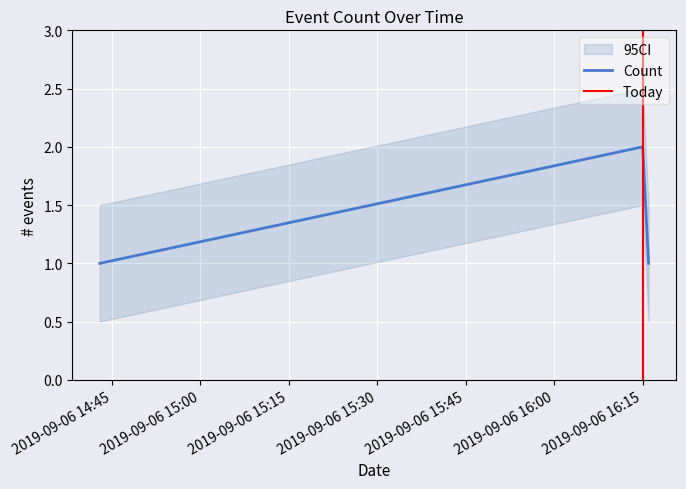

Read the value at 2019-09-06 14:43:00.

1